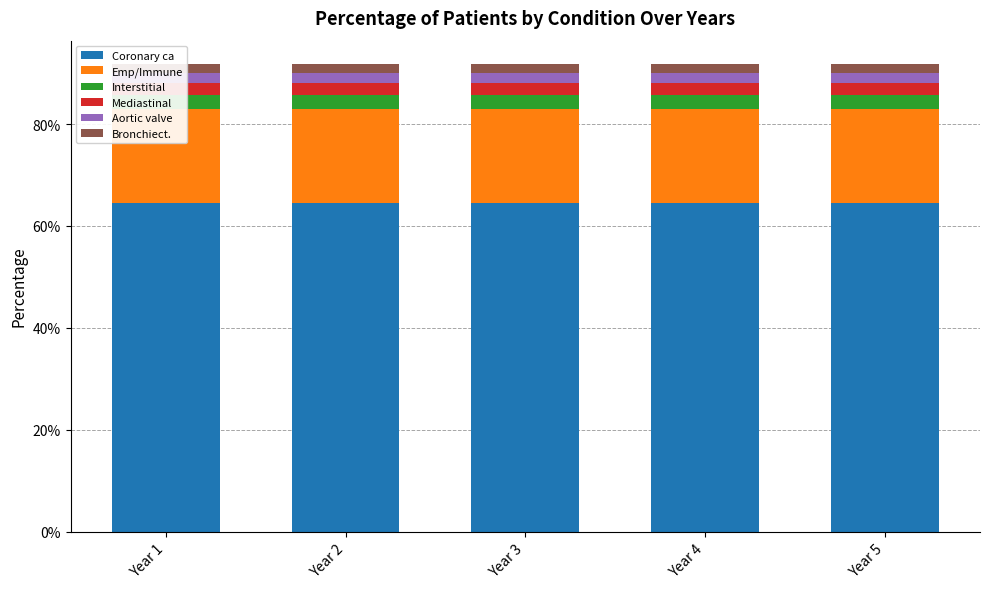

List the labels in order of Mediastinal value, largest first.

Year 1, Year 2, Year 3, Year 4, Year 5